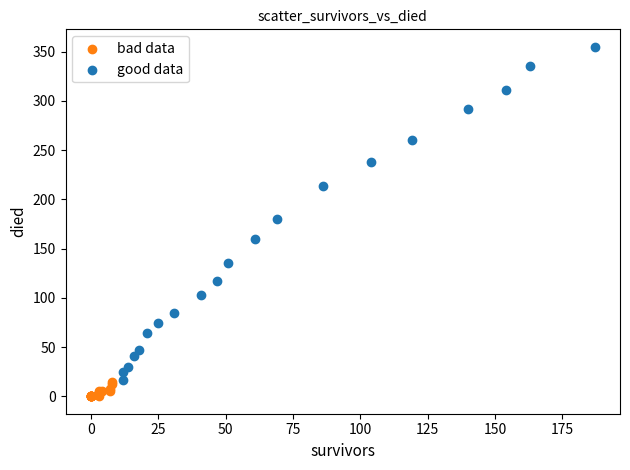

Which series contains the lowest Y value?

bad data